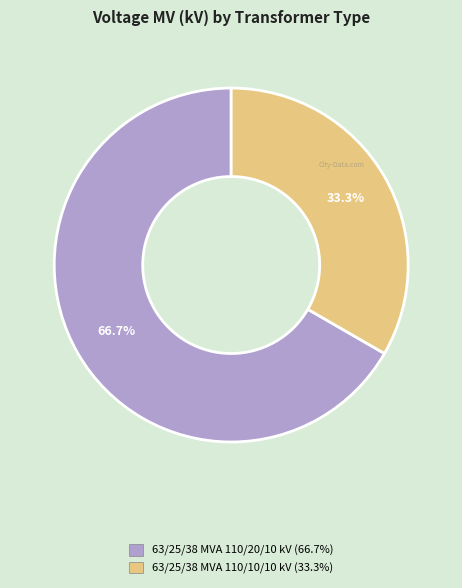

Which category has the smallest portion of the pie?

63/25/38 MVA 110/10/10 kV